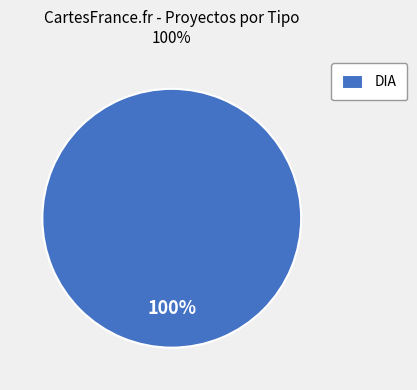

Which slice represents more than half of the pie?

DIA